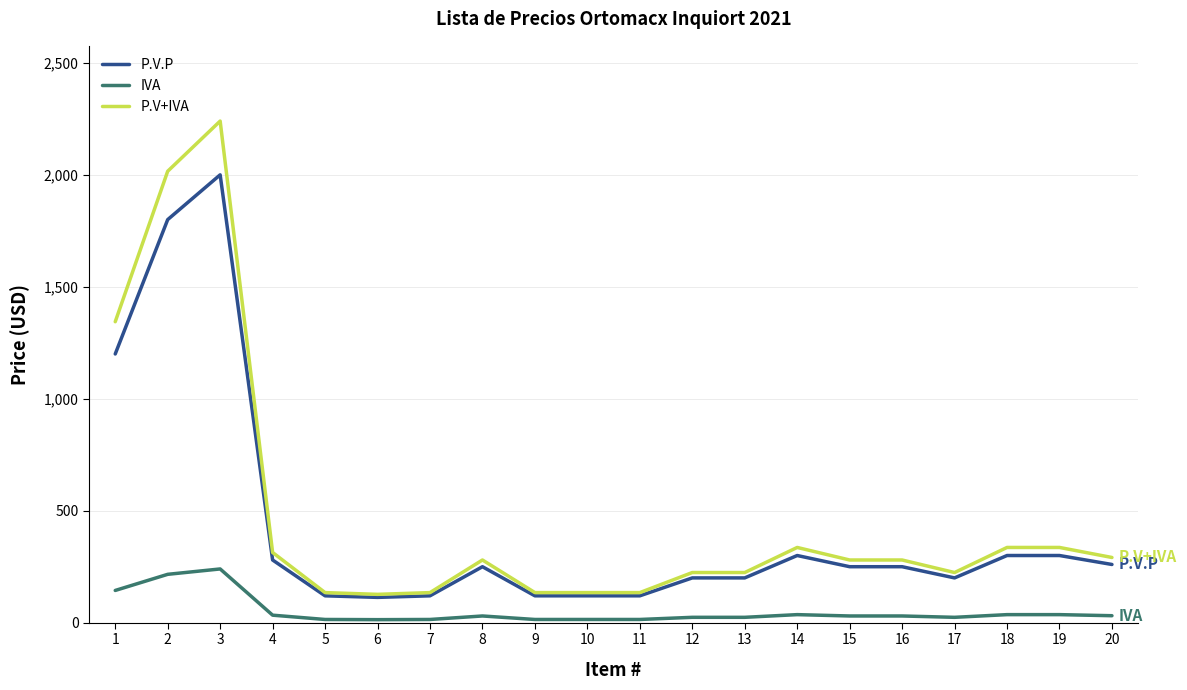

At which label does P.V+IVA first exceed 280?

1